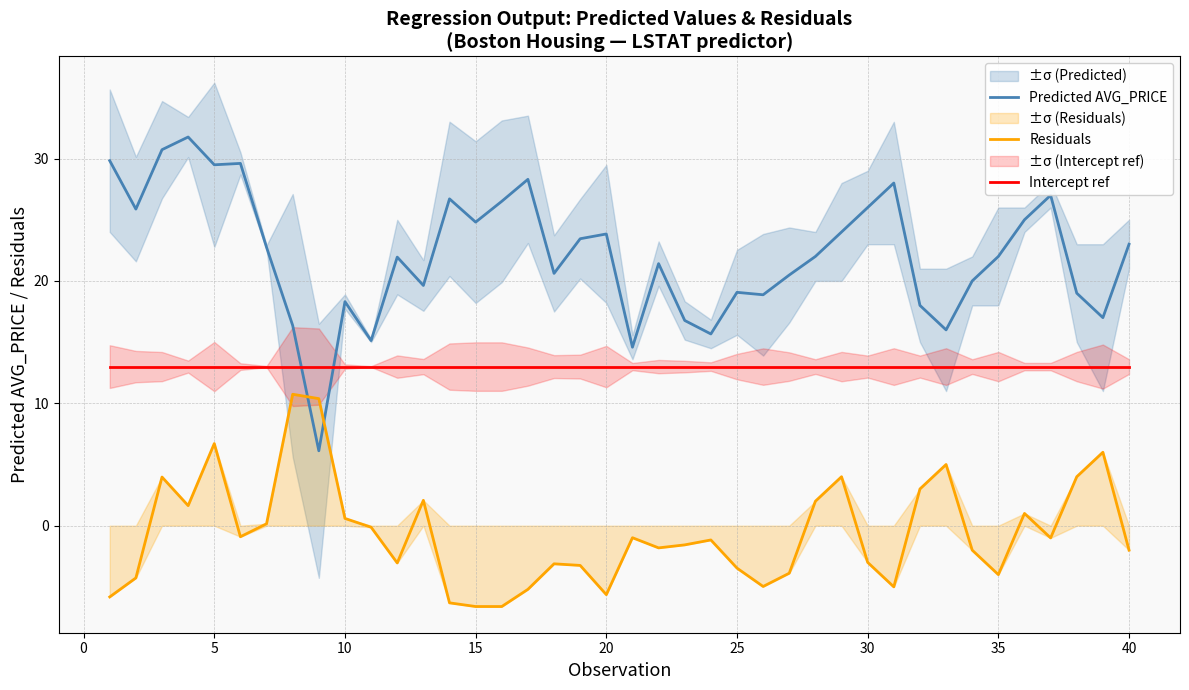

What is the spread (max minus min) of values at 25?

22.6